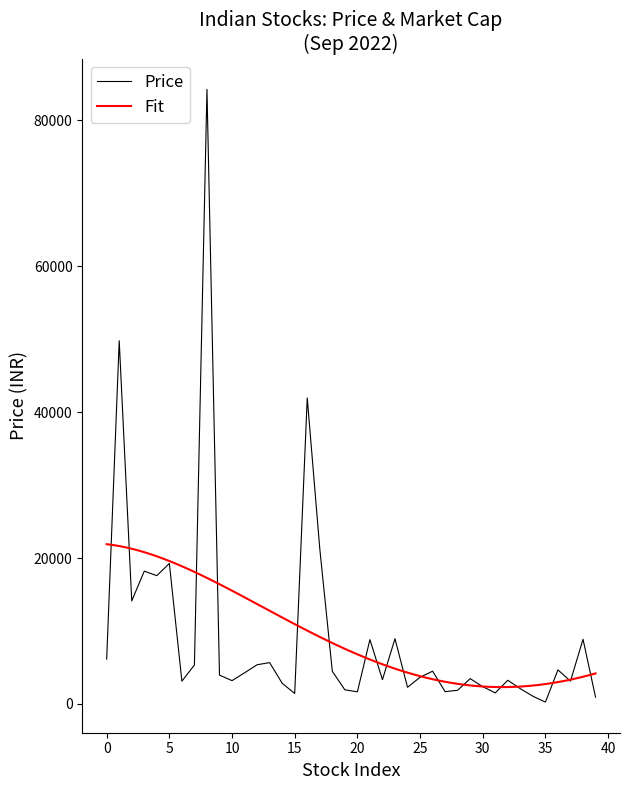

What is the sum of all values?

382754.9